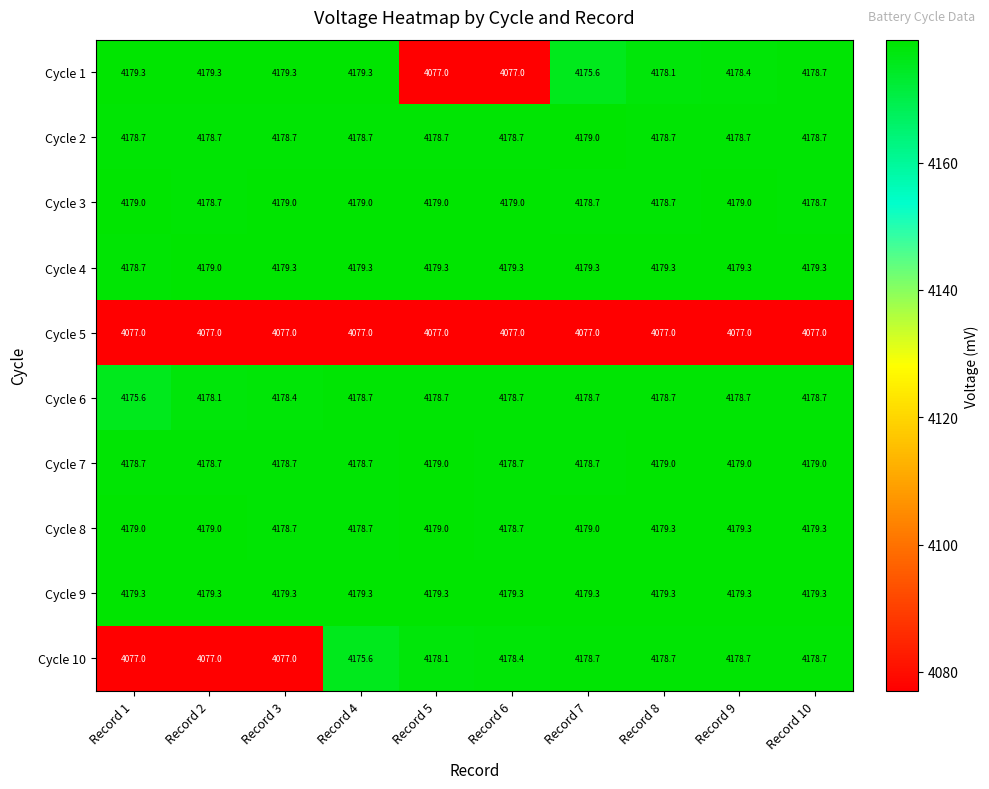

Where does the Cycle 6 series first go above 4178?

Record 2